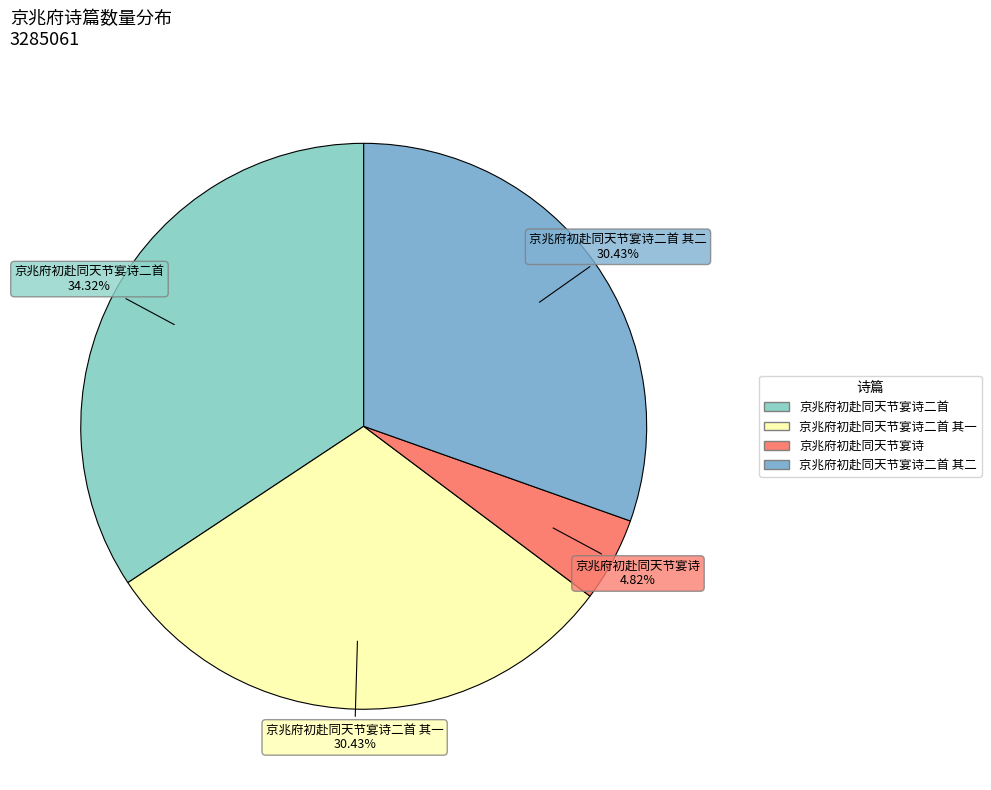

How many slices are in this pie chart?

4